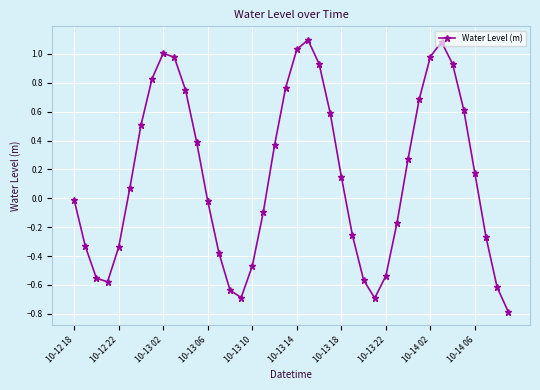

How many interior local valleys (lower than both neighbors) does the data have?

3